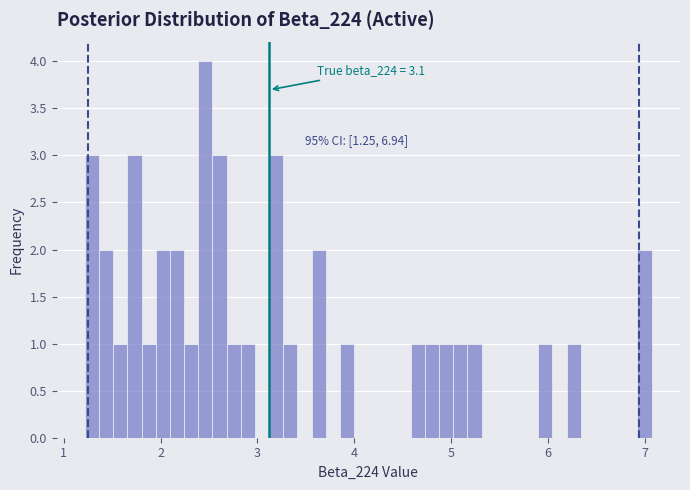

Read against the x-axis, roughly where is the centre of the tallest bar?

2.5